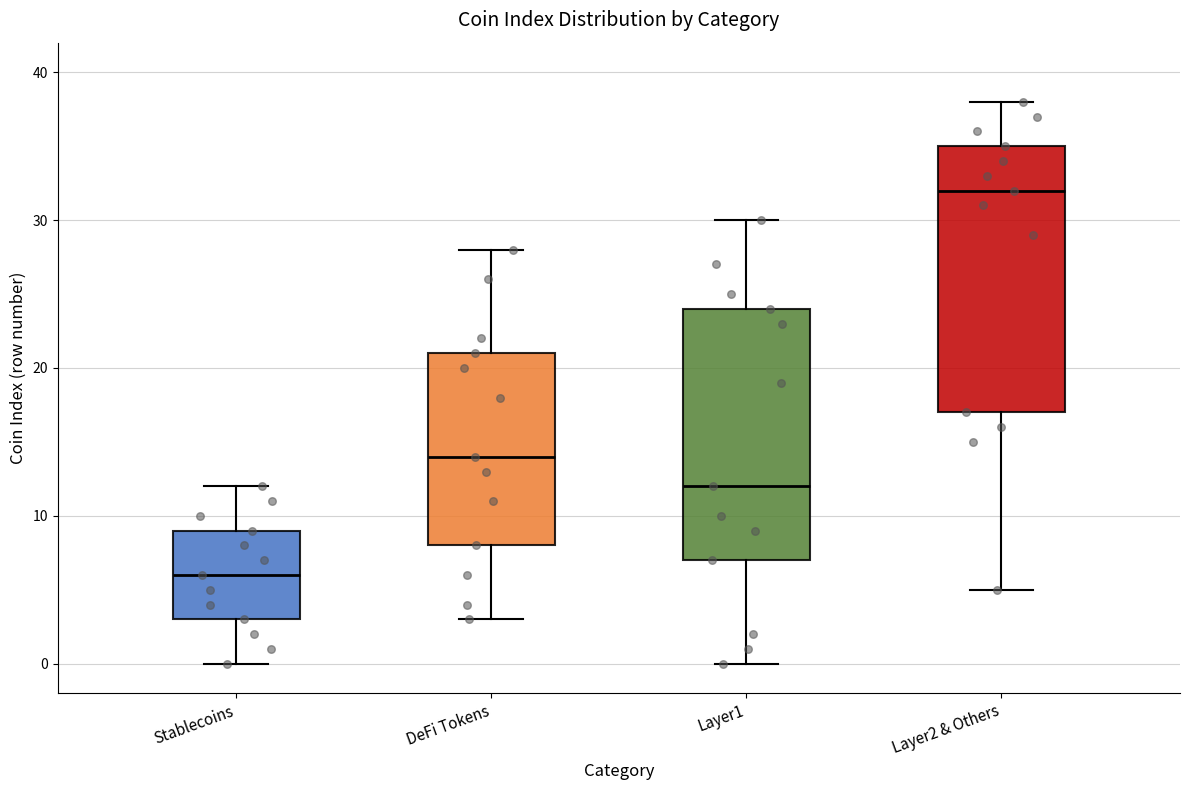

Reading left to right, read every box against the y-axis: the position of its median line, the range the box covers, and the ends of its whiskers. The values are not printed on the chart, so give them approximately, as read against the axis.

Stablecoins: median 6, box 3 to 9, whiskers 0 to 12
DeFi Tokens: median 14, box 8 to 21, whiskers 3 to 28
Layer1: median 12, box 7 to 24, whiskers 0 to 30
Layer2 & Others: median 32, box 17 to 35, whiskers 5 to 38